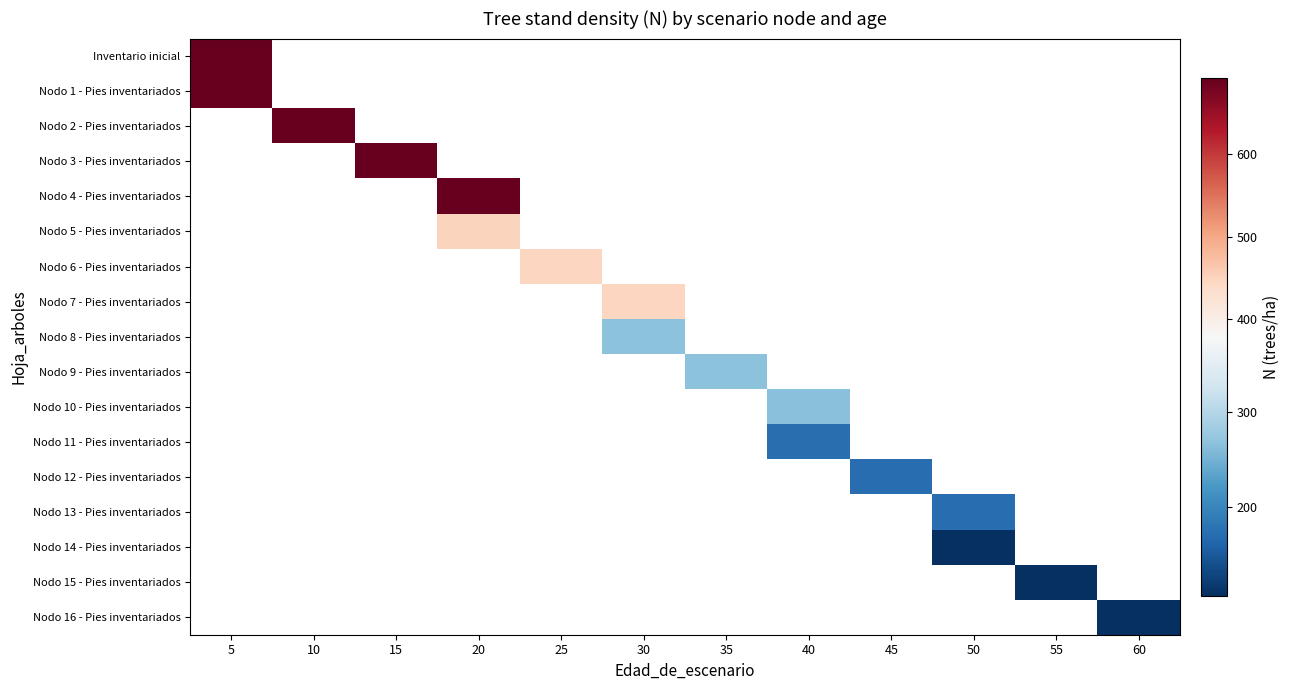

At which label does Nodo 2 - Pies inventariados reach its minimum?

5